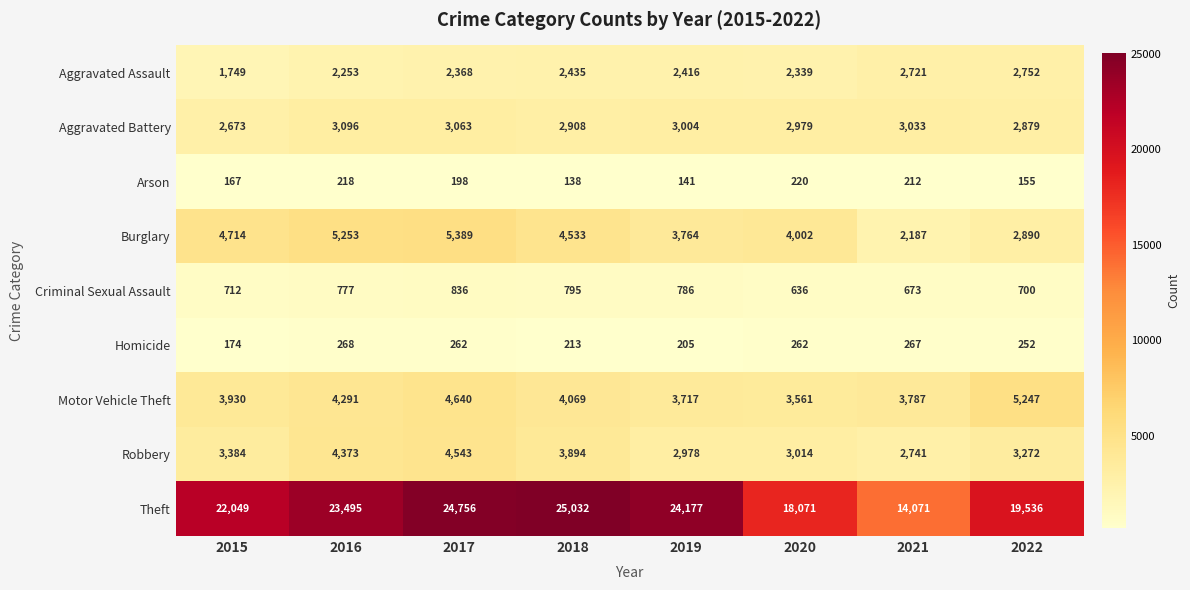

How many distinct data groups are displayed?

9